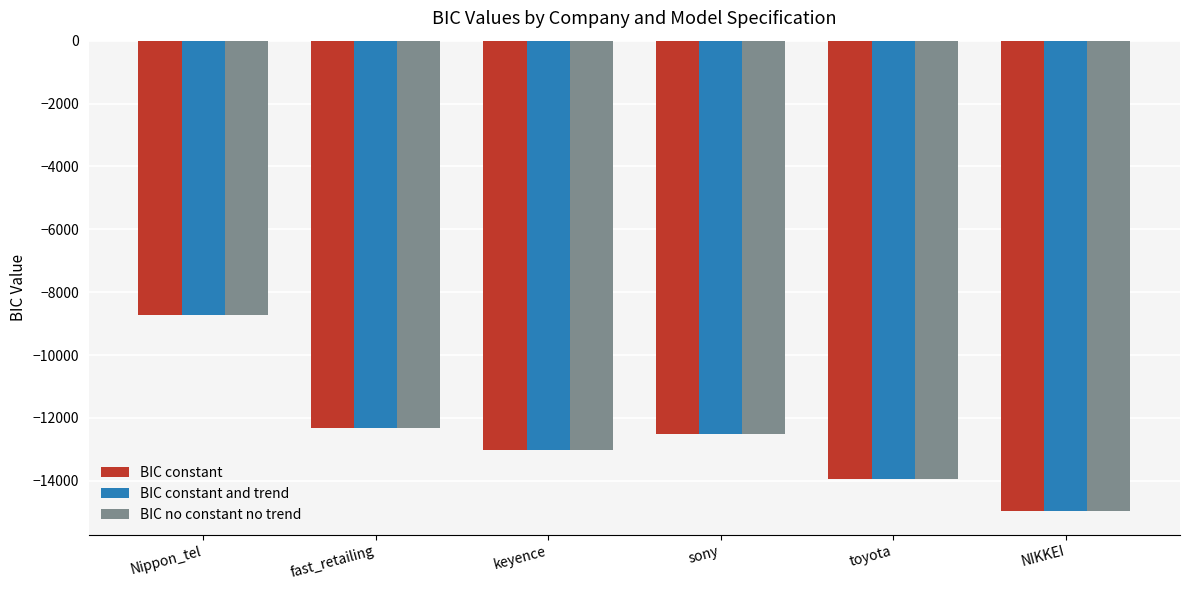

What is the sum of all BIC no constant no trend values?

-75505.7